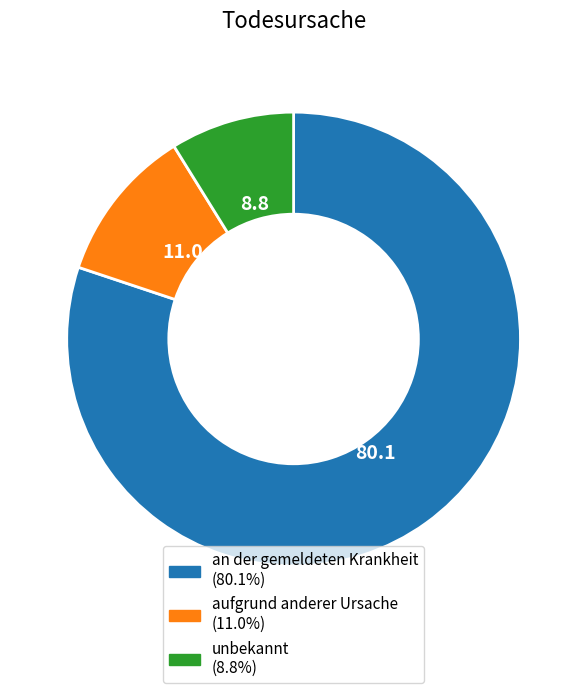

Is it true that aufgrund anderer Ursache is 24% of the pie?

False